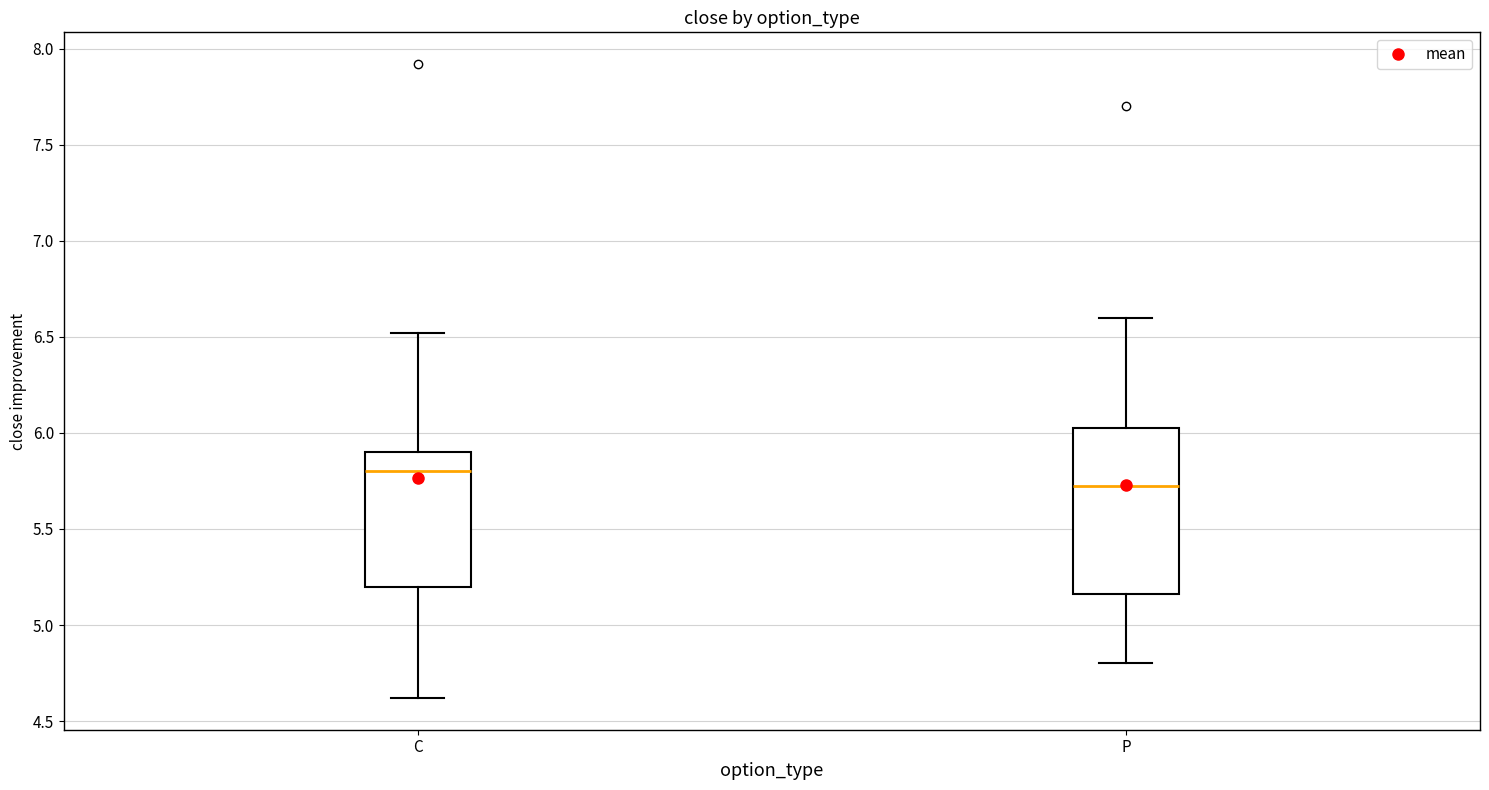

Which box is the tallest, from its lower edge to its upper edge?

P